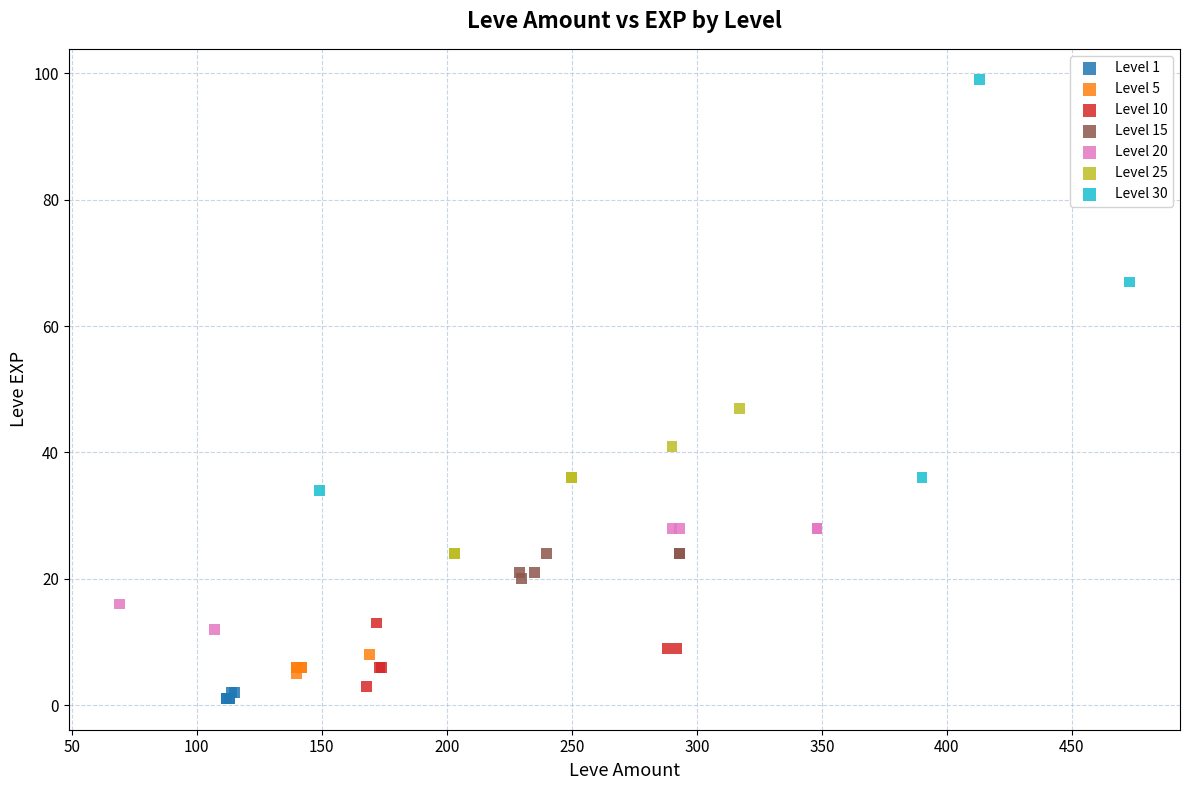

Which series has the largest Y range (max minus min)?

Level 30